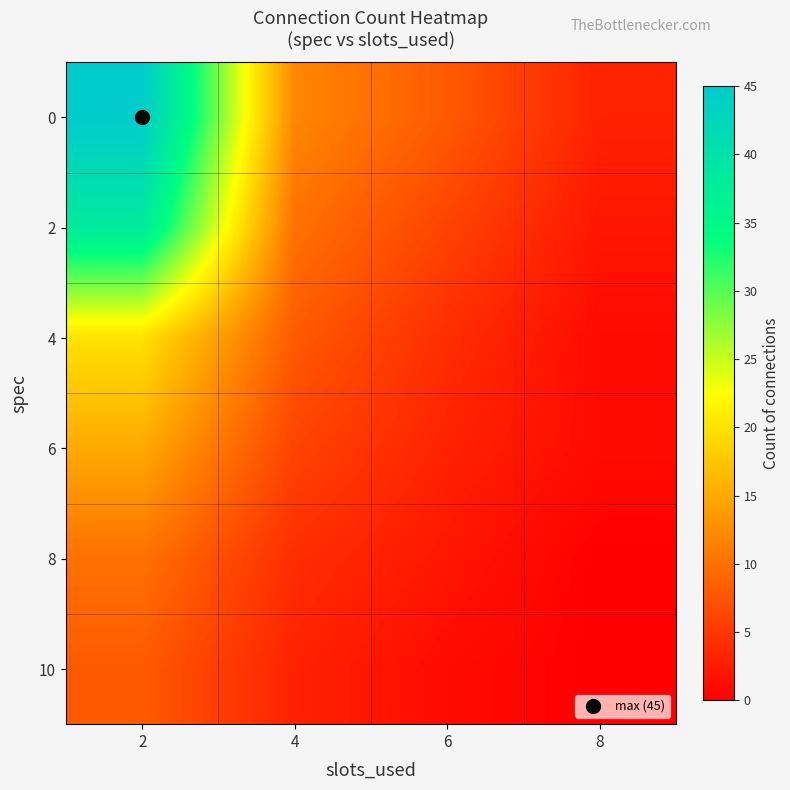

At how many categories does at least one series exceed 39?

1